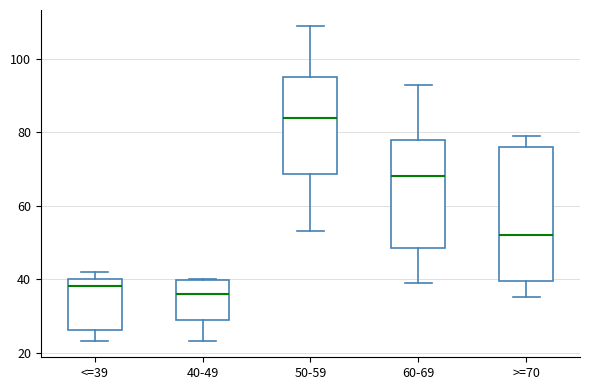

Where does the lower whisker of the box for 60-69 end on the y-axis? The values are not printed on the chart, so give them approximately, as read against the axis.

40